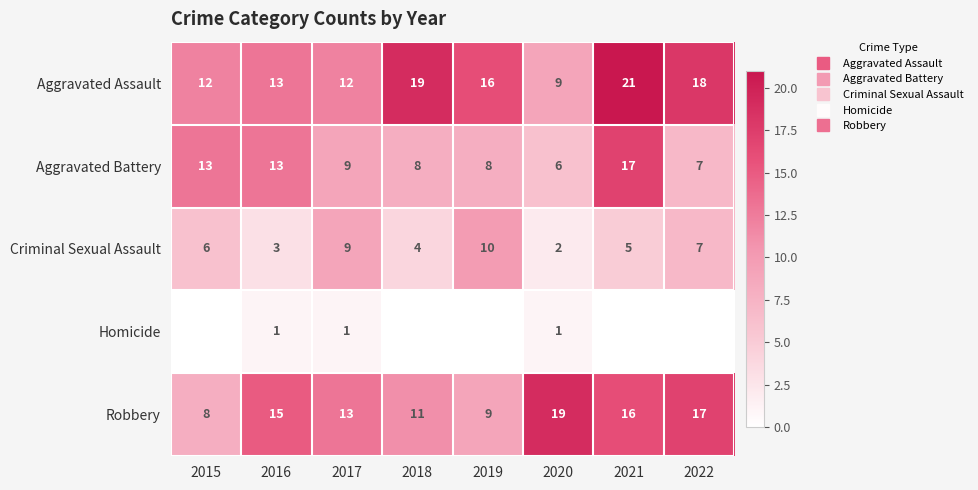

What is the average value of the Aggravated Assault series?

15